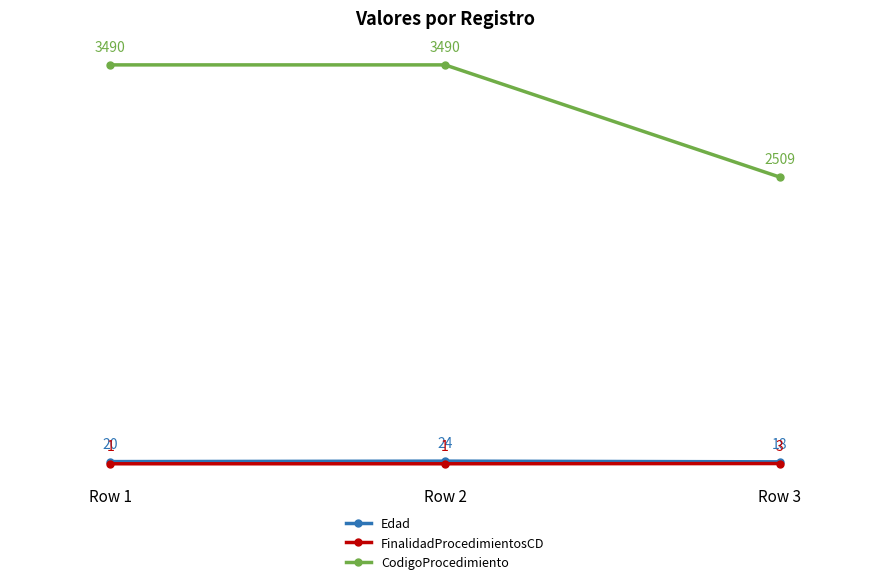

Which series has the largest range (max minus min)?

CodigoProcedimiento